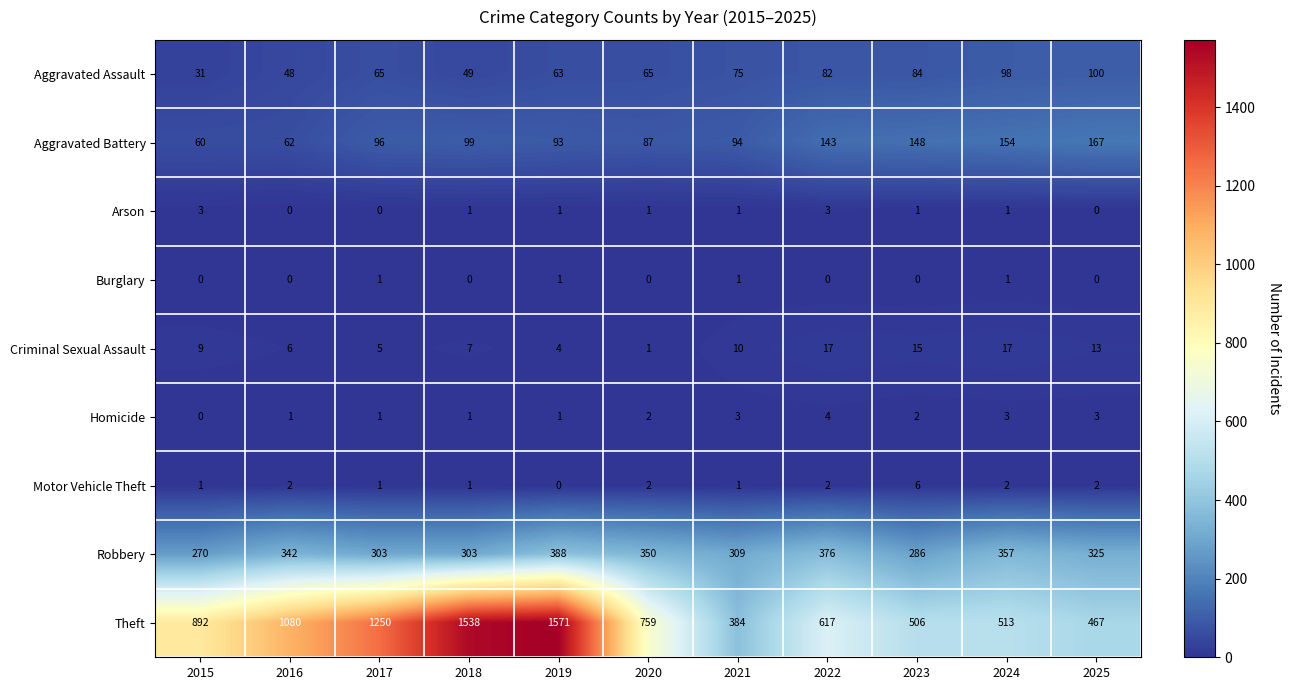

True or false: Arson has a value of 2 at 2017.

False